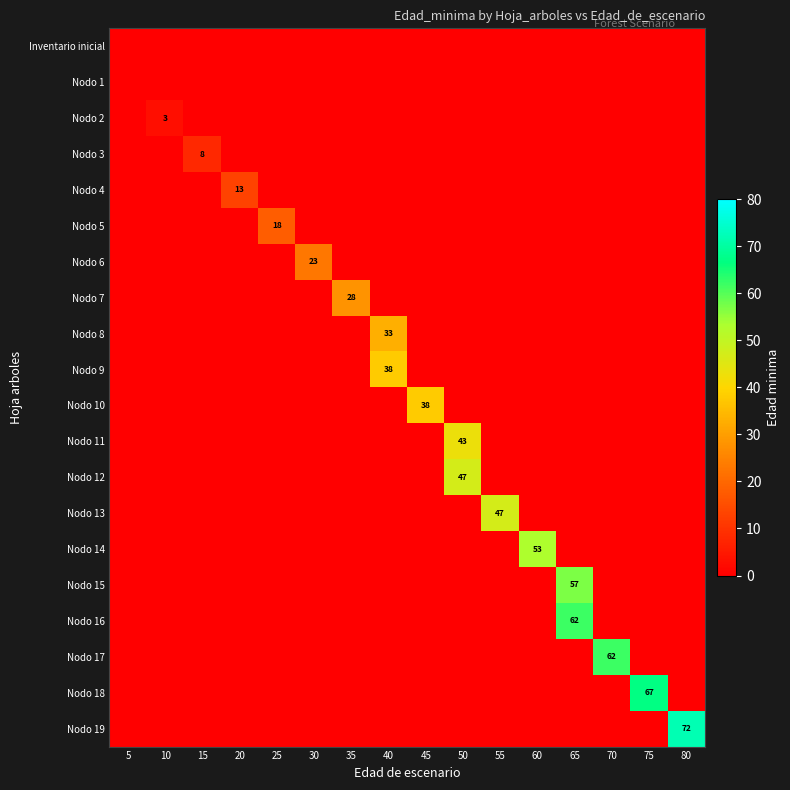

List the series in order of their peak value, lowest first.

Inventario inicial, Nodo 1, Nodo 2, Nodo 3, Nodo 4, Nodo 5, Nodo 6, Nodo 7, Nodo 8, Nodo 9, Nodo 10, Nodo 11, Nodo 12, Nodo 13, Nodo 14, Nodo 15, Nodo 16, Nodo 17, Nodo 18, Nodo 19